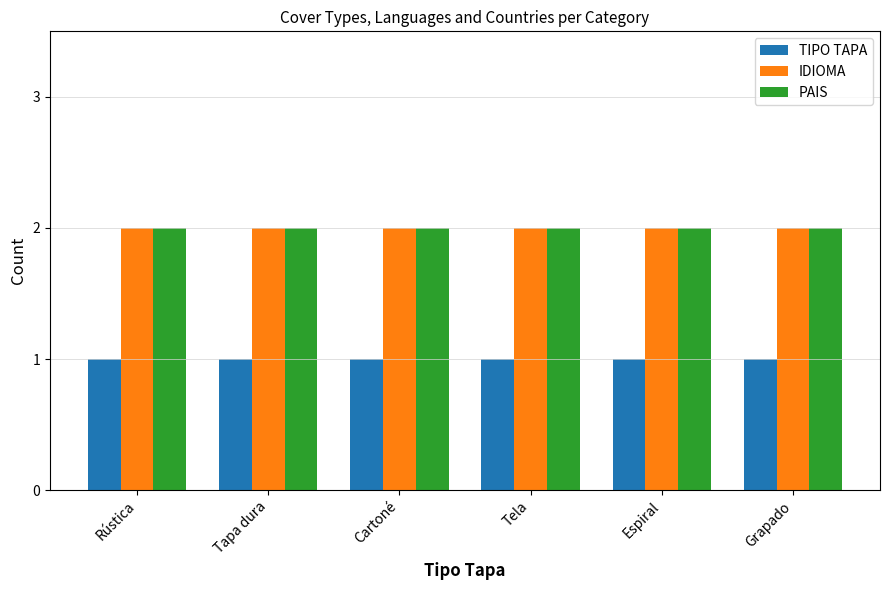

Does the chart contain any negative values?

No